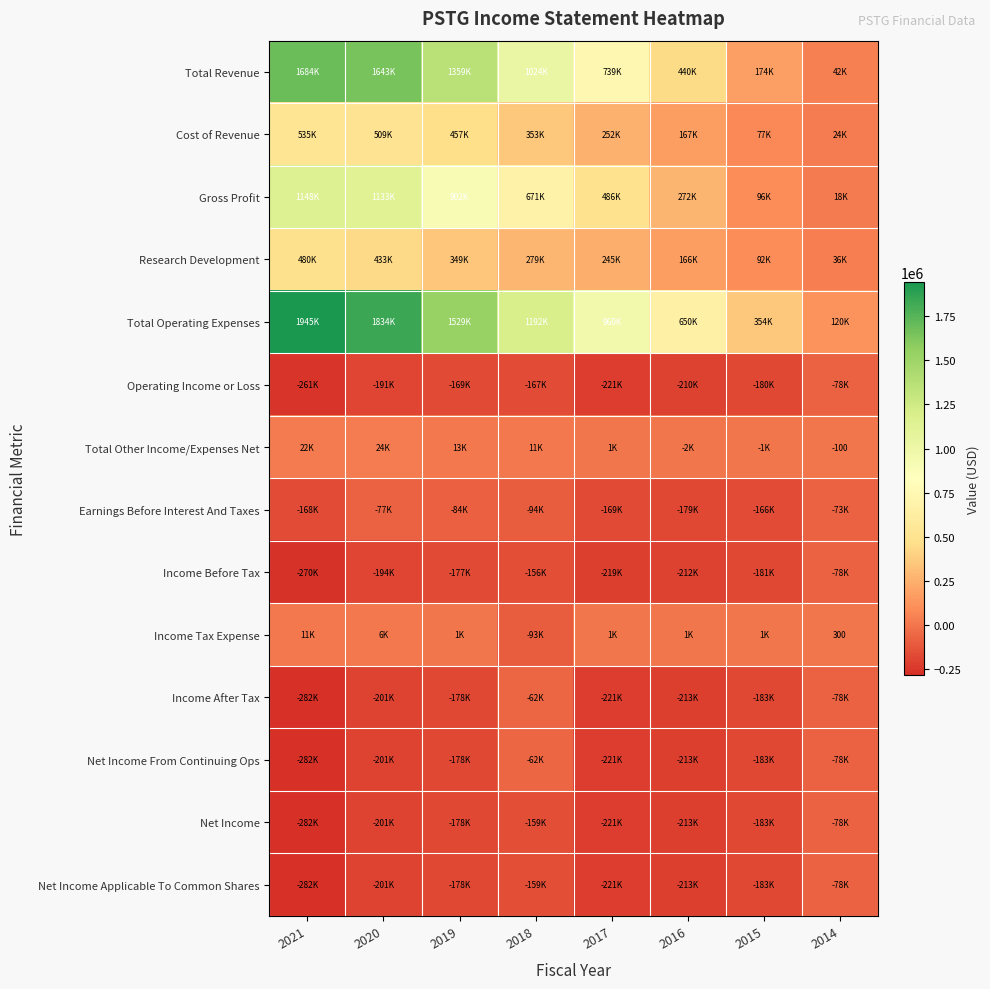

True or false: Cost of Revenue has a value of 77600 at 2015.

True